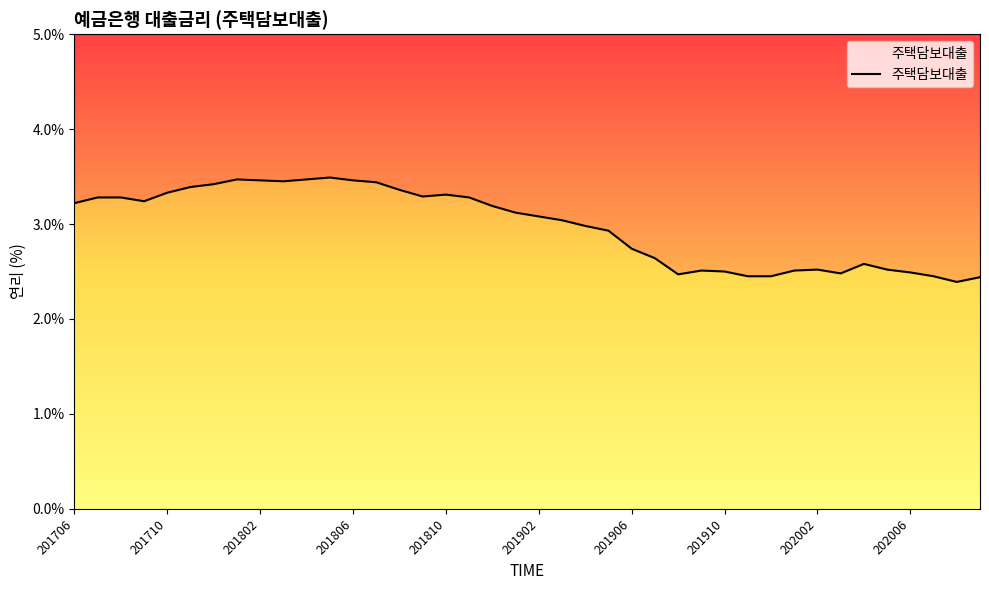

How many points are higher than both their immediate neighbors (excluding endpoints)?

6